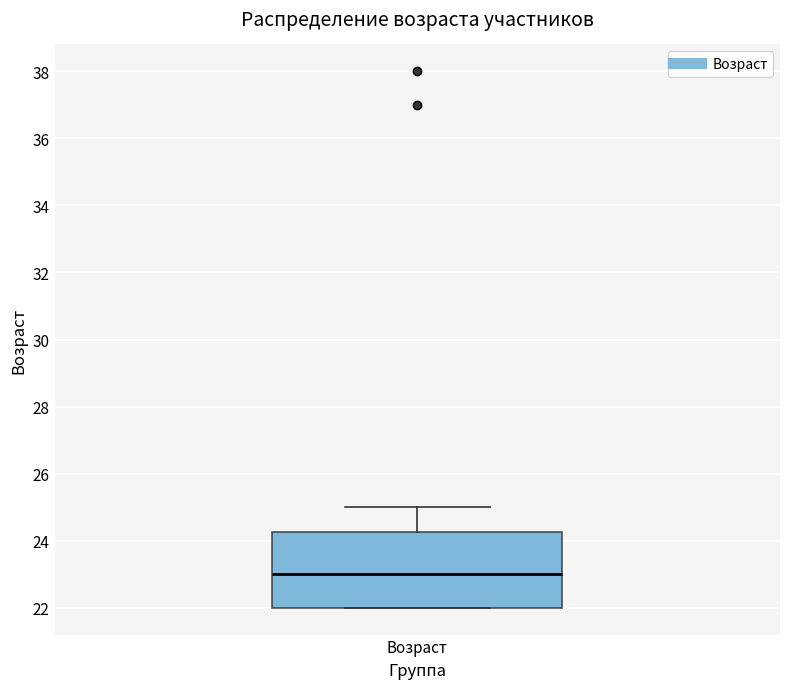

Where is the upper edge of the box for Возраст on the y-axis? The values are not printed on the chart, so give them approximately, as read against the axis.

24.2